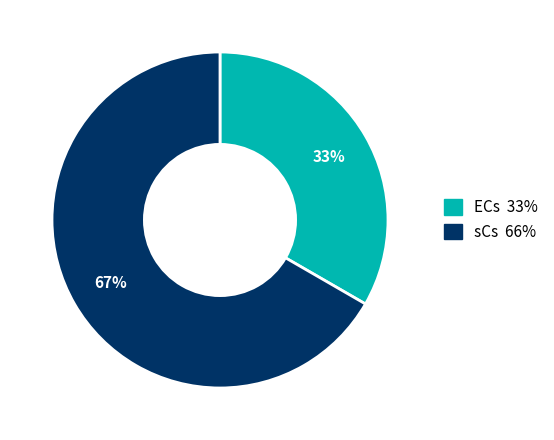

To the nearest percent, what is the combined percentage of ECs and sCs?

100%